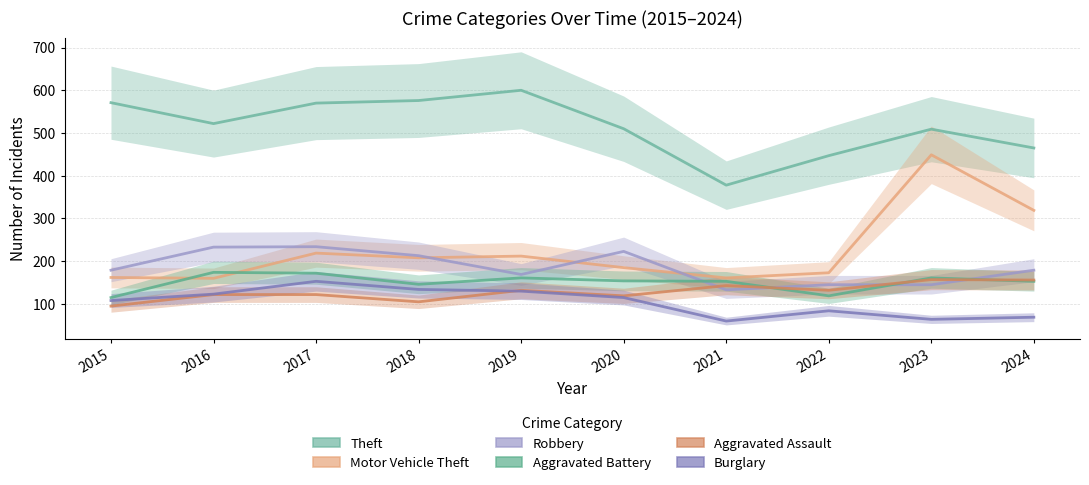

How many values in the Robbery series exceed 179?

4